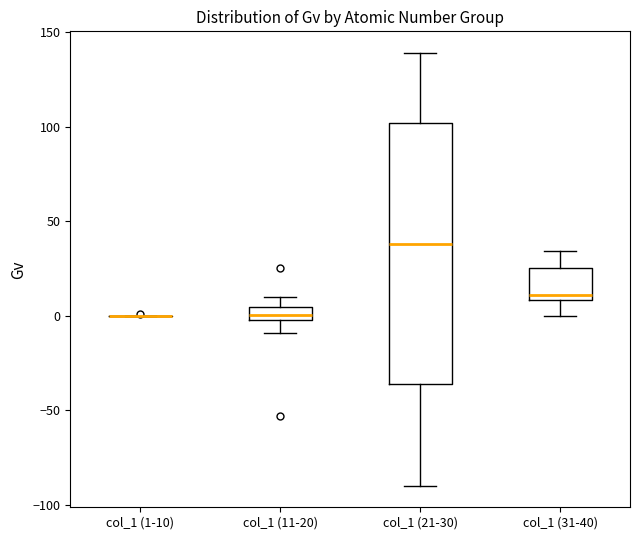

Where is the upper edge of the box for col_1 (21-30) on the y-axis? The values are not printed on the chart, so give them approximately, as read against the axis.

100